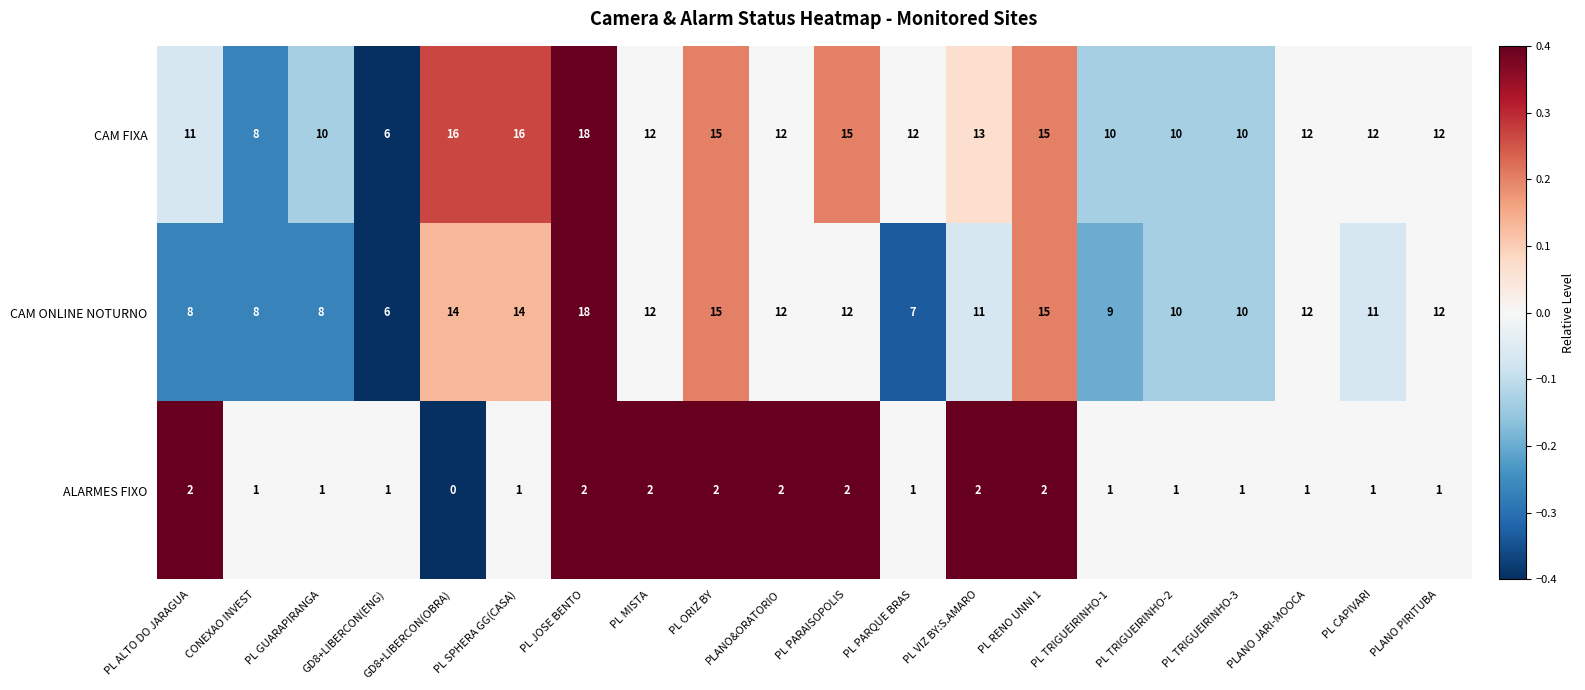

What is the difference between the highest and lowest values at PL PARQUE BRAS?

11